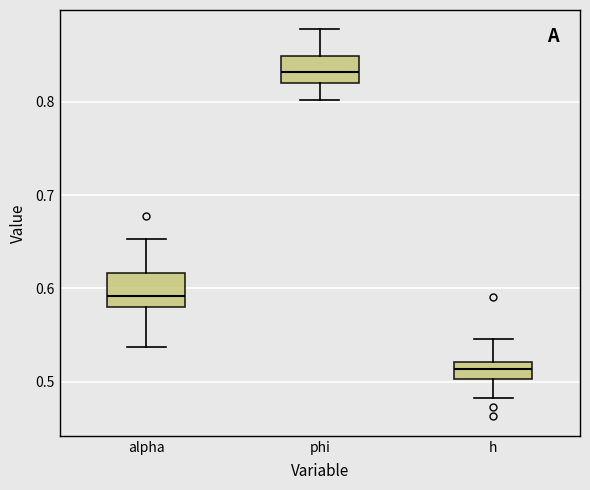

Which box has the lowest median line?

h